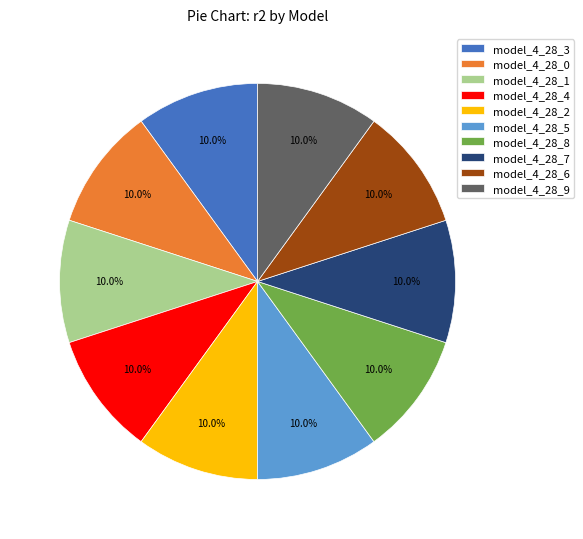

Does model_4_28_5 account for over 50% of the chart?

No